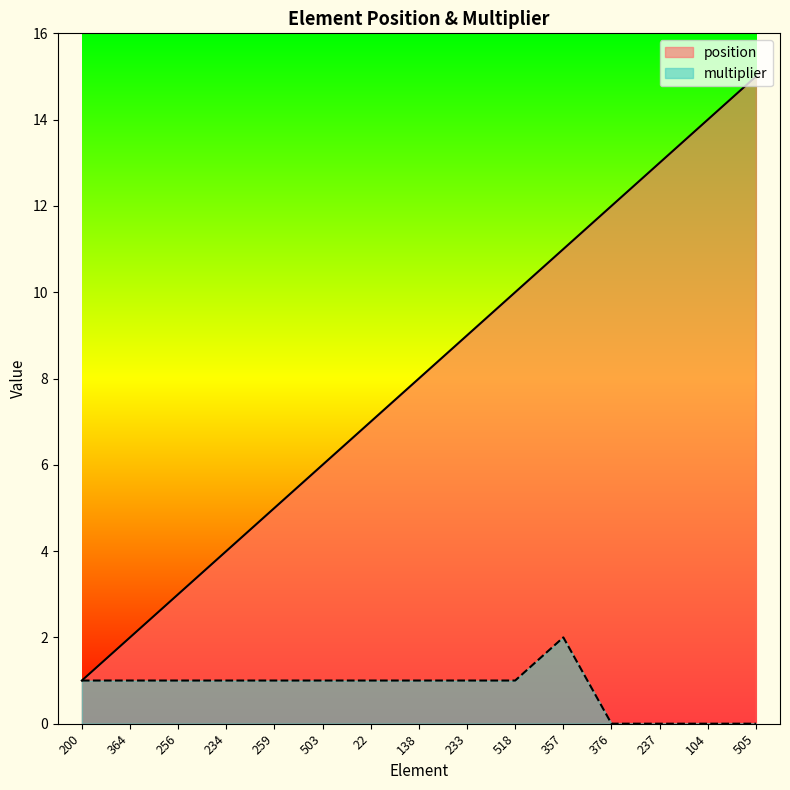

Where is the first local maximum for multiplier?

357